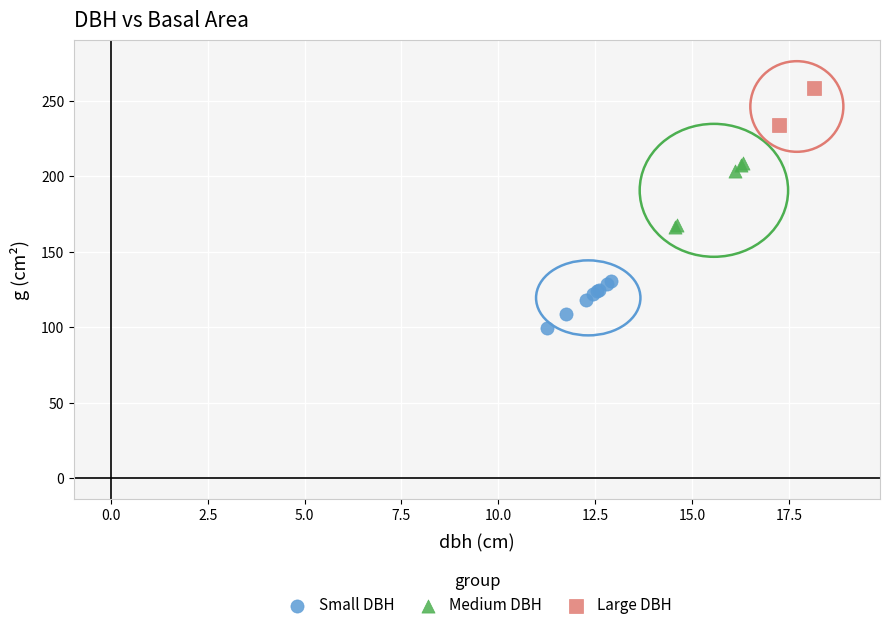

Which series contains the highest Y value?

Large DBH